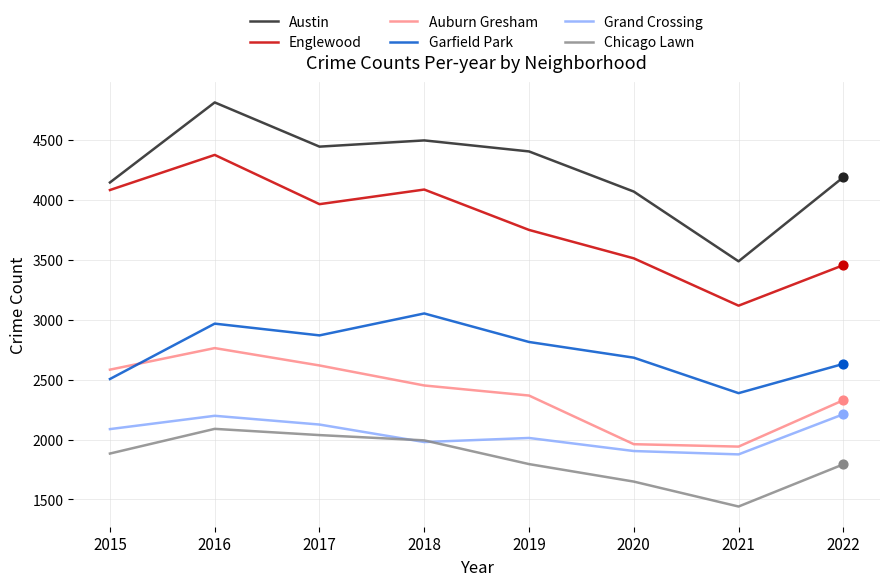

Which series has the largest range (max minus min)?

Austin